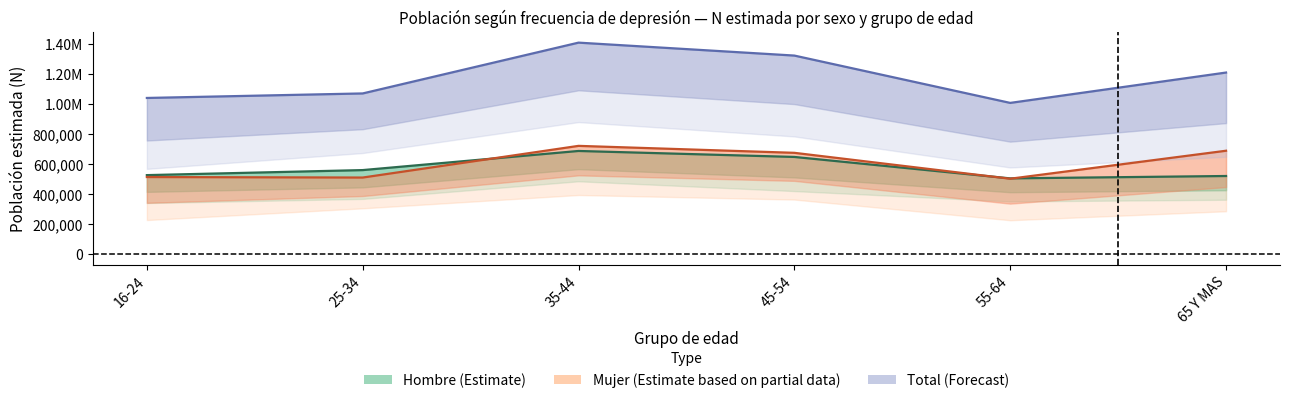

Is this an area chart (filled region under the line)?

No